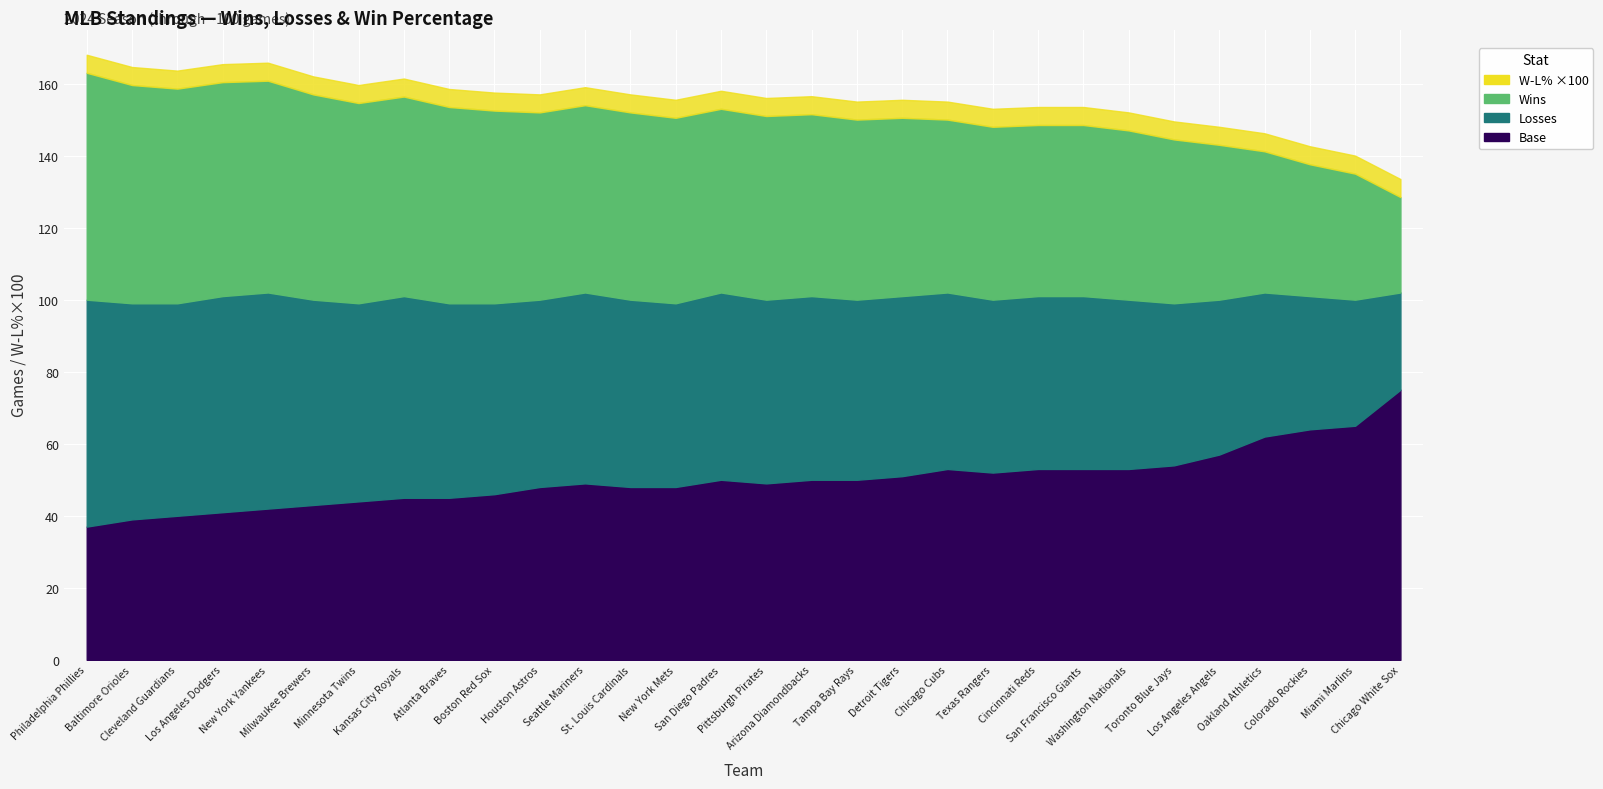

How many interior local peaks does the Losses series have?

3